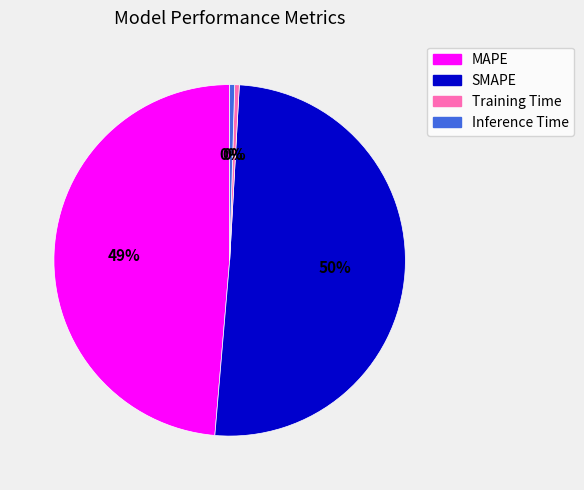

To the nearest percent, what is the average slice percentage?

25%